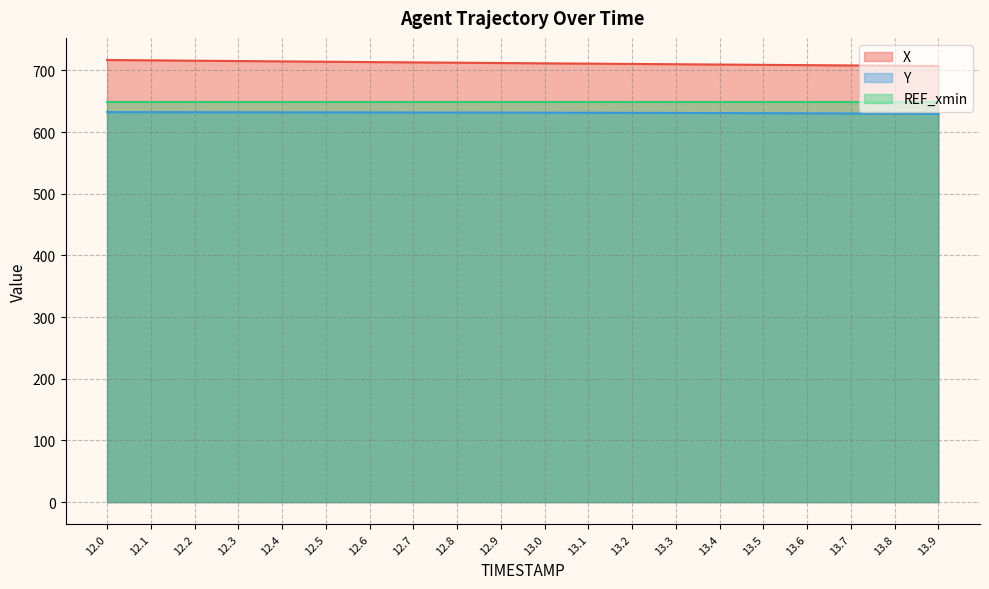

True or false: X and Y intersect in this chart.

False